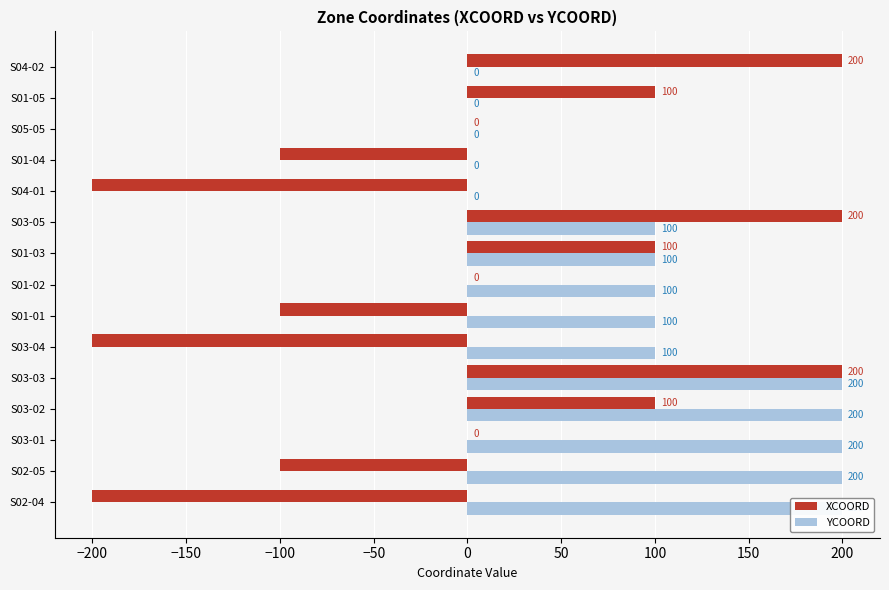

List the series in order of their peak value, lowest first.

XCOORD, YCOORD